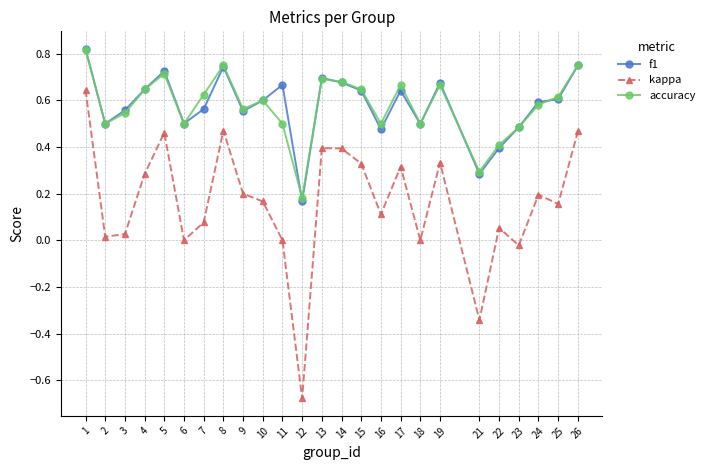

What is the spread (max minus min) of values at 4?

0.4